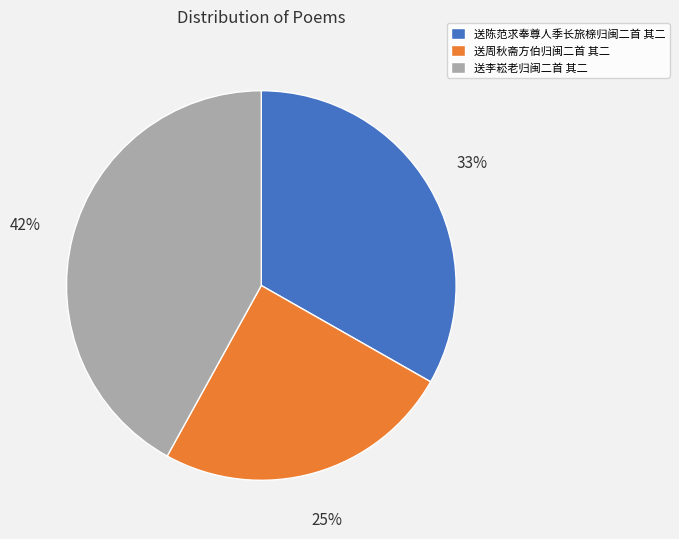

True or false: 送周秋斋方伯归闽二首 其二 accounts for 35% of the total.

False